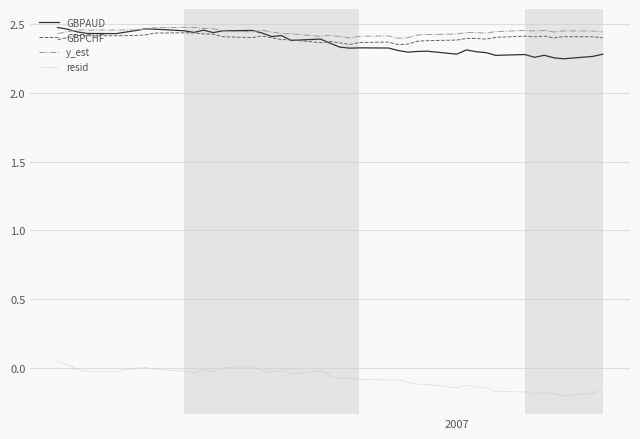

In resid, how many points are lower than both neighbors (excluding endpoints)?

9